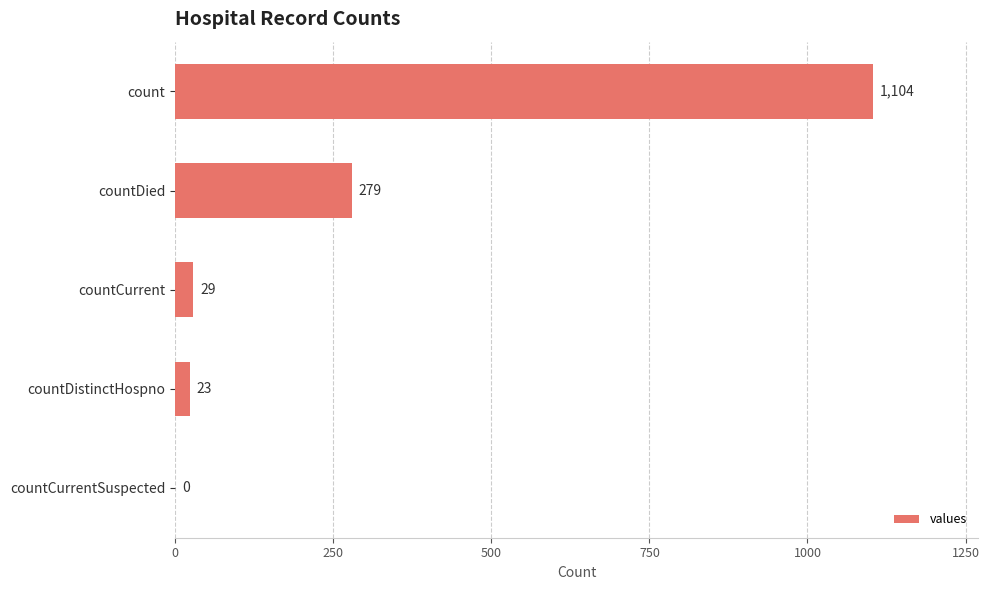

What is the ratio of the value at countDied to the value at countDistinctHospno?

12.1